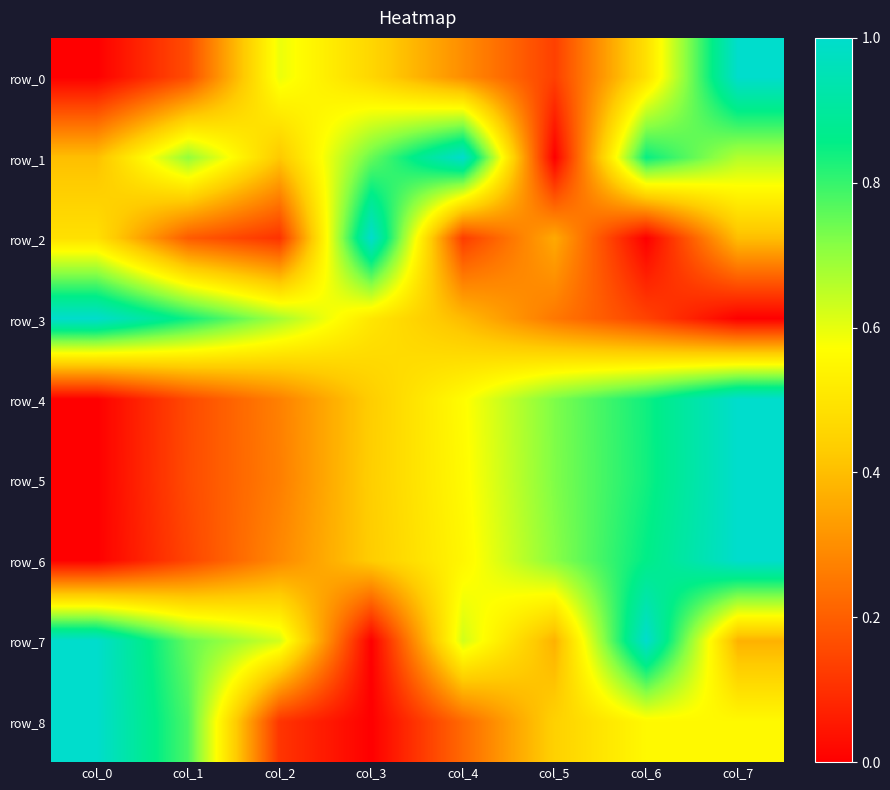

Reading left to right, transcribe all the data shown in this chart.

row_0: col_0=0.0	col_1=0.2	col_2=0.6	col_3=0.5	col_4=0.3	col_5=0.1	col_6=0.5	col_7=1.0
row_1: col_0=0.4	col_1=0.7	col_2=0.4	col_3=0.7	col_4=1.0	col_5=0.0	col_6=0.8	col_7=0.7
row_2: col_0=0.5	col_1=0.2	col_2=0.1	col_3=1.0	col_4=0.1	col_5=0.4	col_6=0.0	col_7=0.4
row_3: col_0=1.0	col_1=0.8	col_2=0.7	col_3=0.5	col_4=0.4	col_5=0.3	col_6=0.1	col_7=0.0
row_4: col_0=0.0	col_1=0.2	col_2=0.3	col_3=0.4	col_4=0.6	col_5=0.7	col_6=0.8	col_7=1.0
row_5: col_0=0.0	col_1=0.2	col_2=0.3	col_3=0.4	col_4=0.6	col_5=0.7	col_6=0.8	col_7=1.0
row_6: col_0=0.0	col_1=0.1	col_2=0.3	col_3=0.4	col_4=0.5	col_5=0.7	col_6=0.9	col_7=1.0
row_7: col_0=1.0	col_1=0.8	col_2=0.6	col_3=0.0	col_4=0.6	col_5=0.4	col_6=1.0	col_7=0.4
row_8: col_0=1.0	col_1=0.8	col_2=0.1	col_3=0.0	col_4=0.2	col_5=0.4	col_6=0.6	col_7=0.6